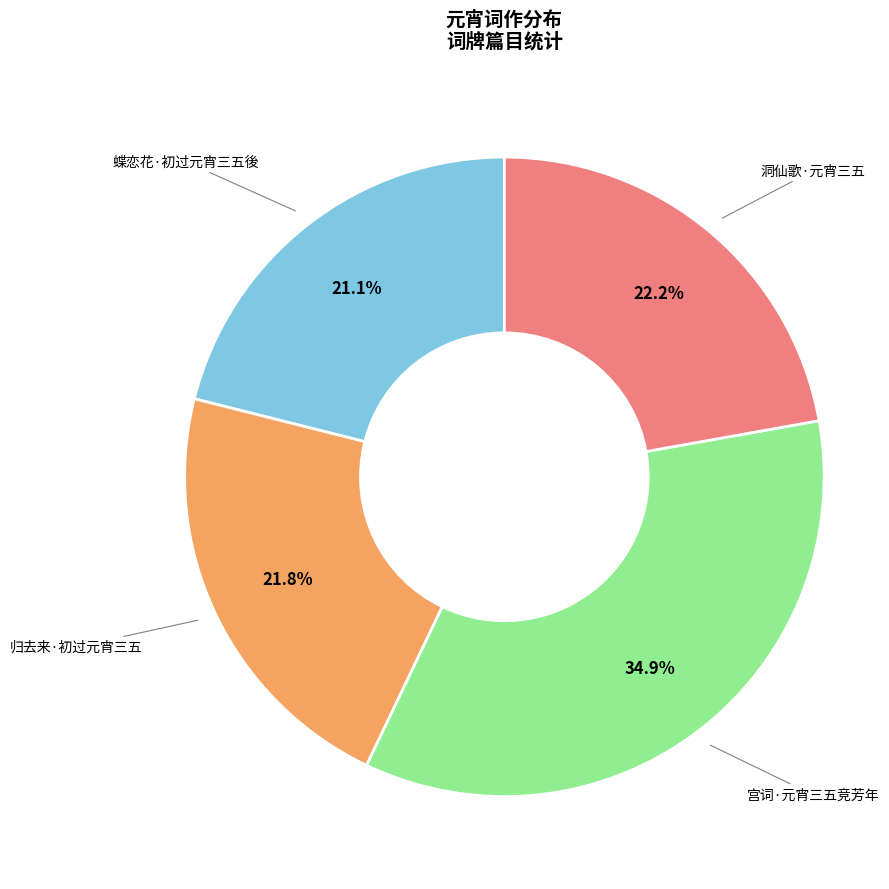

Count the number of slices in the pie.

4